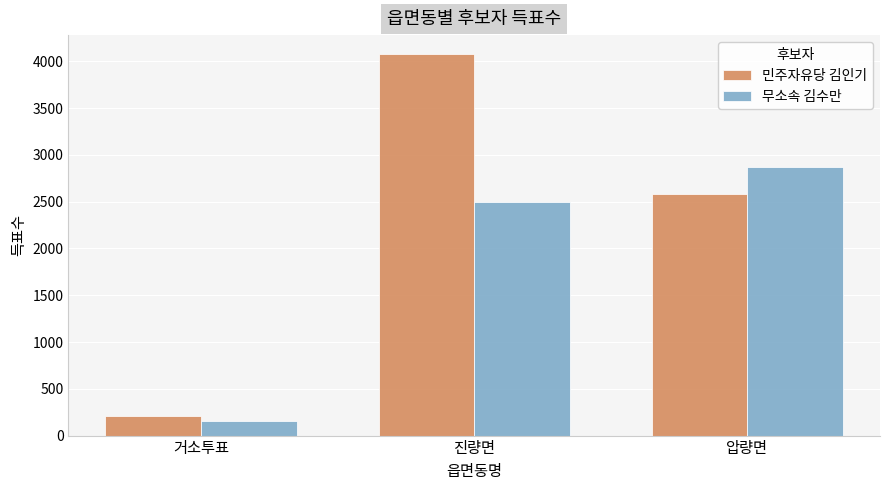

Rank the series by their average value, from lowest to highest.

무소속 김수만, 민주자유당 김인기